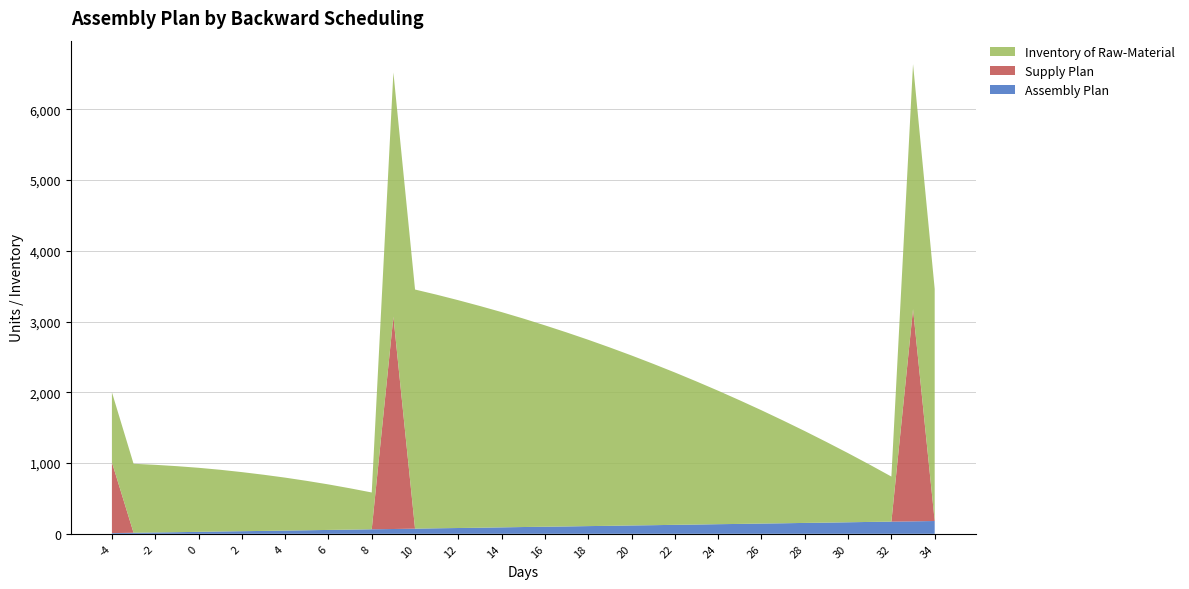

Reading left to right, transcribe all the data shown in this chart.

Inventory of Raw-Material: 990	975	956	933	905	872	835	794	748	698	643	584	520	3452	3379	3301	3219	3133	3042	2946	2846	2742	2633	2520	2402	2280	2153	2022	1886	1746	1601	1452	1298	1140	977	809	637	3461	3280
Supply Plan: 1000	0	0	0	0	0	0	0	0	0	0	0	0	3000	0	0	0	0	0	0	0	0	0	0	0	0	0	0	0	0	0	0	0	0	0	0	0	3000	0
Assembly Plan: 10	15	19	23	28	33	37	41	46	50	55	59	64	68	73	78	82	86	91	96	100	104	109	113	118	122	127	131	136	140	145	149	154	158	163	168	172	176	181